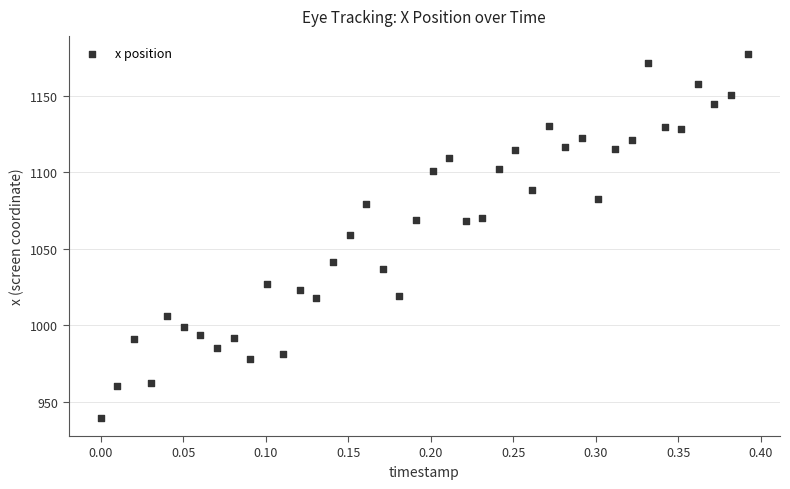

What is the range of X values (max minus min)?

0.4